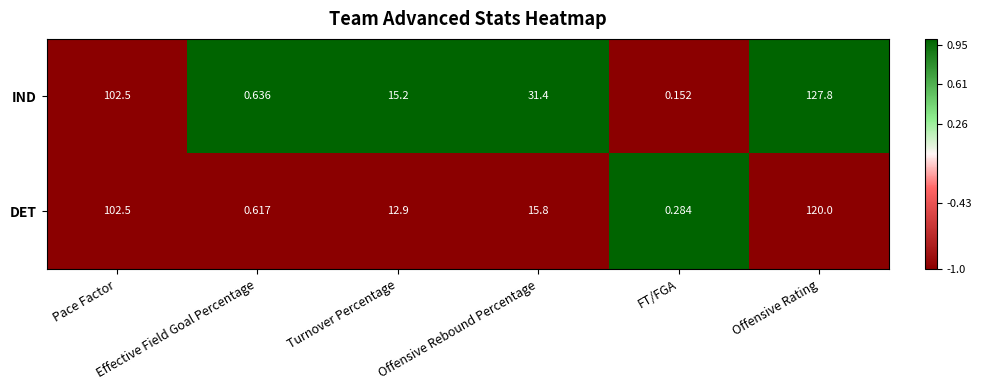

Which series has the widest spread of values?

IND